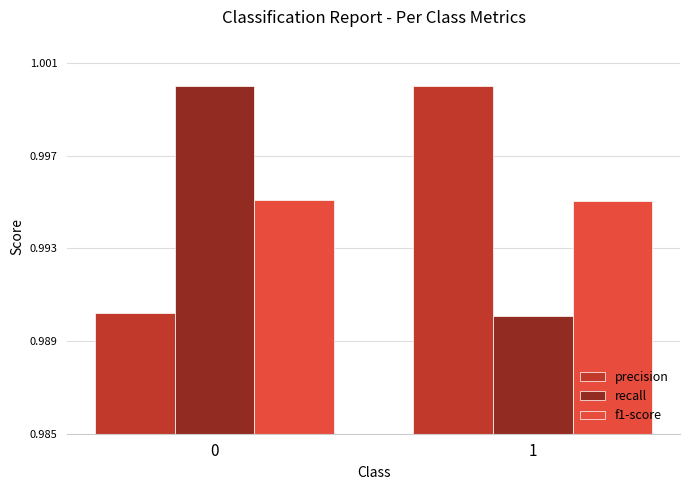

Is the value of f1-score at 1 greater than the value of precision at 0?

Yes